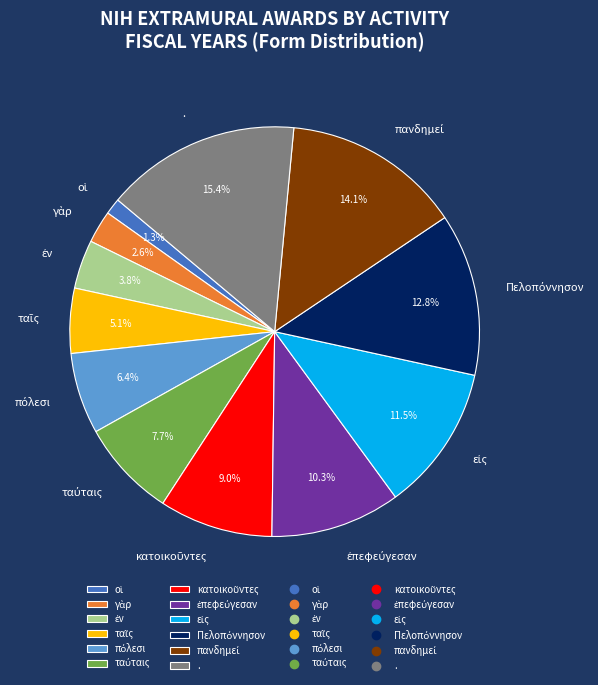

Which category has the biggest portion of the pie?

.